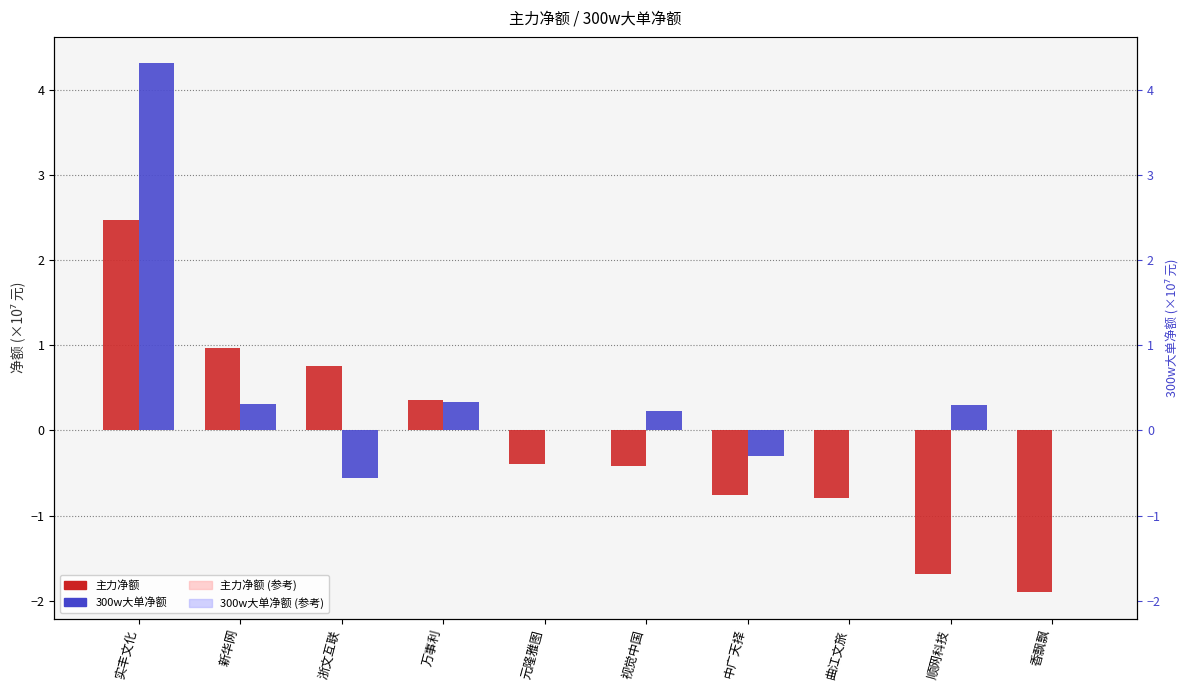

What is the lowest value of the 主力净额 series?

-1.9